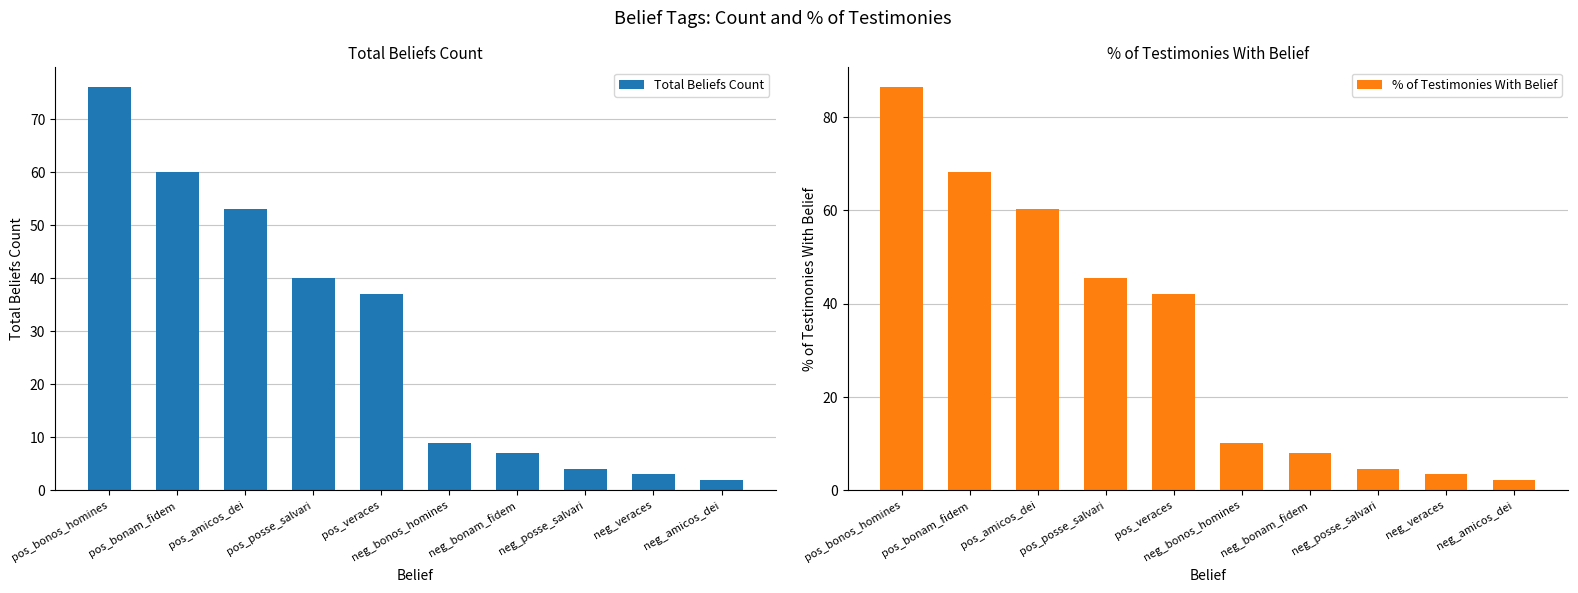

List the series in order of their overall mean, lowest first.

Total Beliefs Count, % of Testimonies With Belief